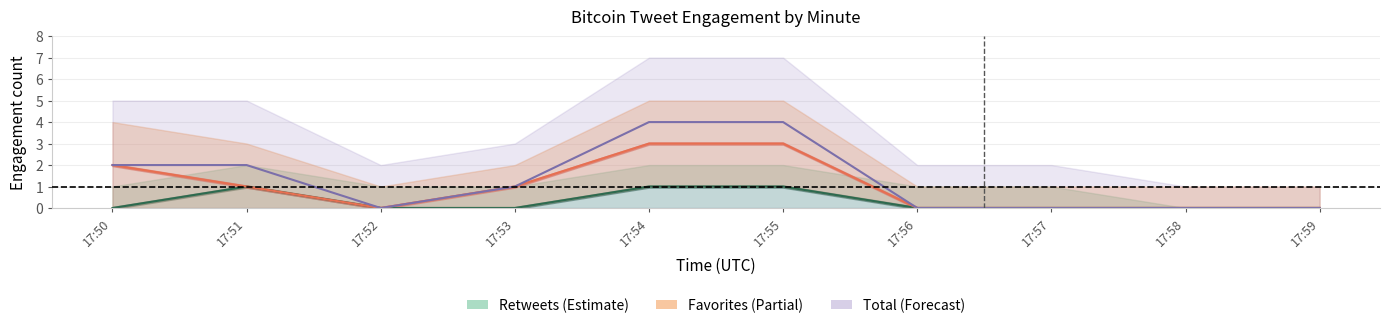

True or false: Total (Forecast) has more than 1 points higher than both neighbors.

False